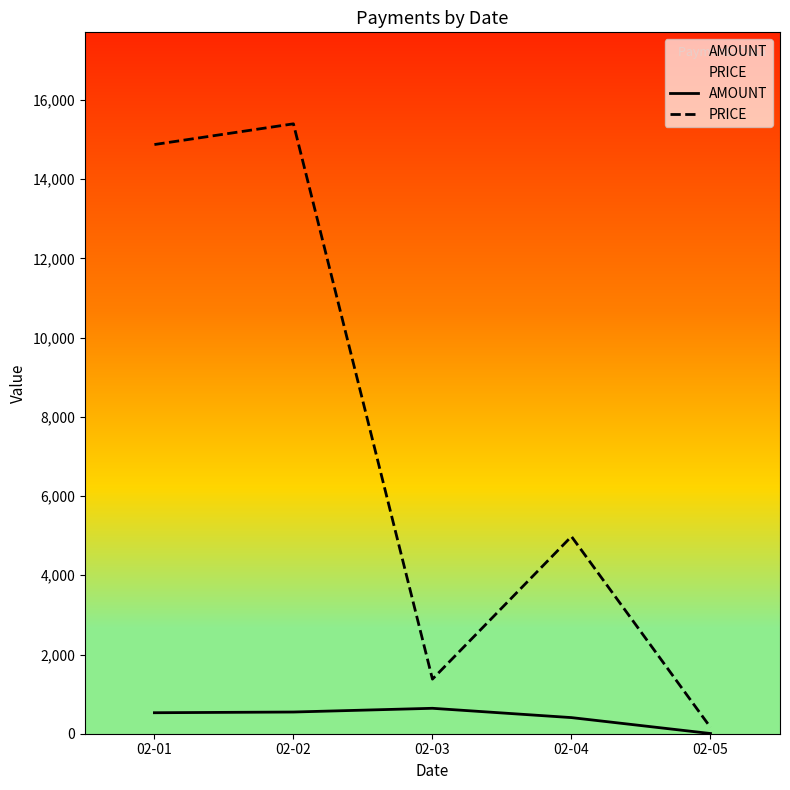

Between 02-03 and 02-05, which series saw the biggest shift?

PRICE